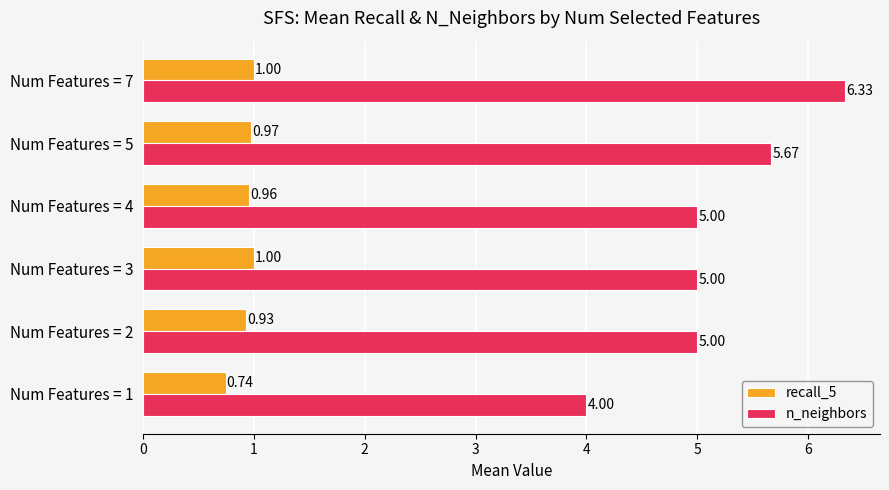

At which category is the sum across all series the highest?

Num Features = 7